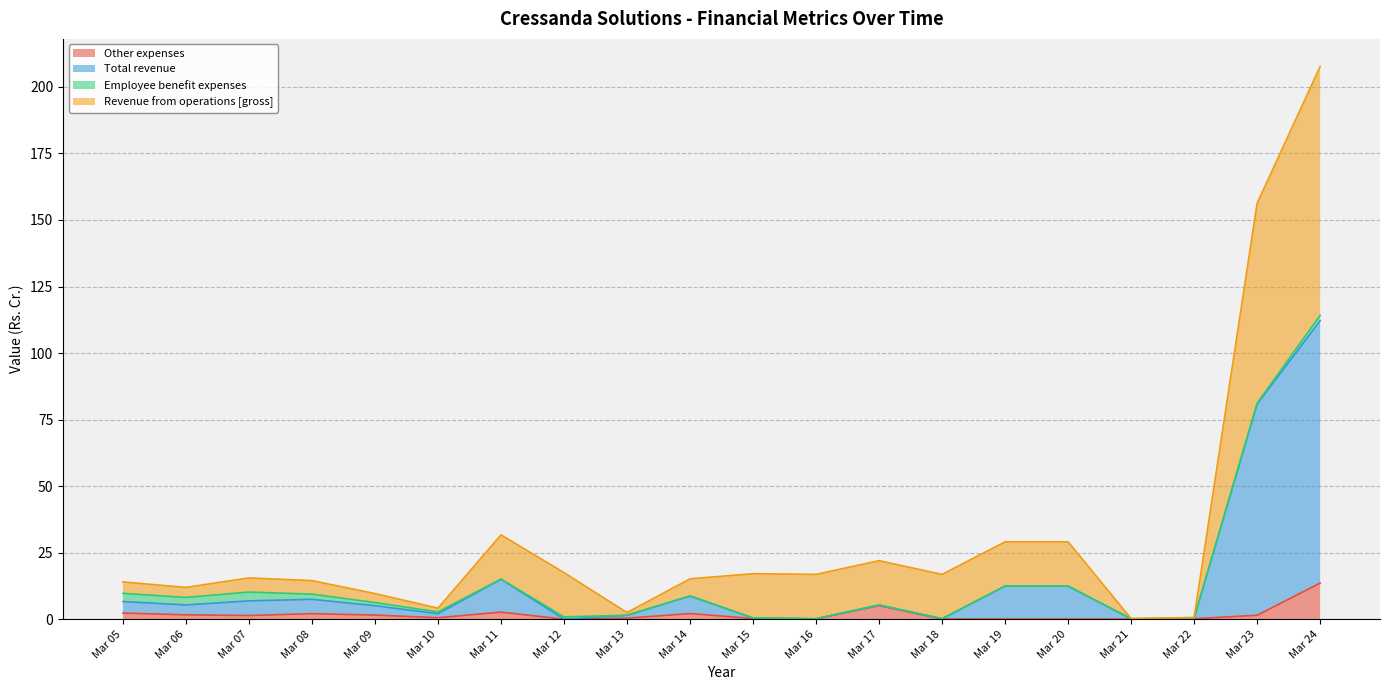

Which series changed the most between Mar 18 and Mar 21?

Revenue from operations [gross]